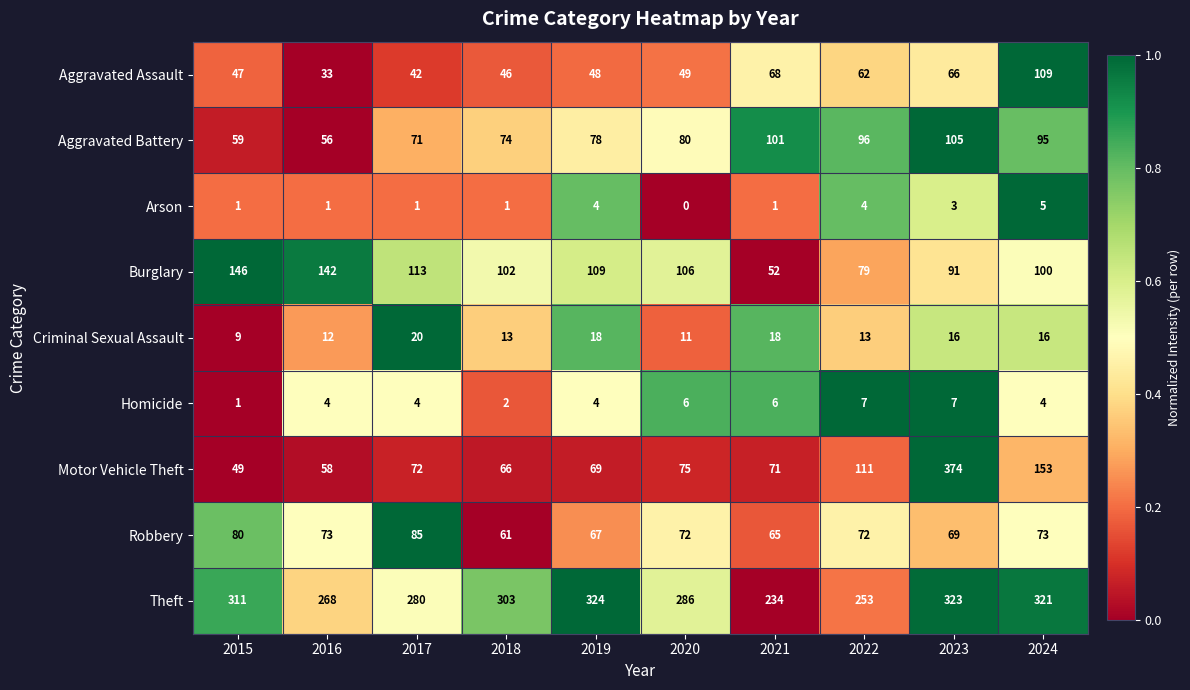

What is the total value across all series at 2023?

1054